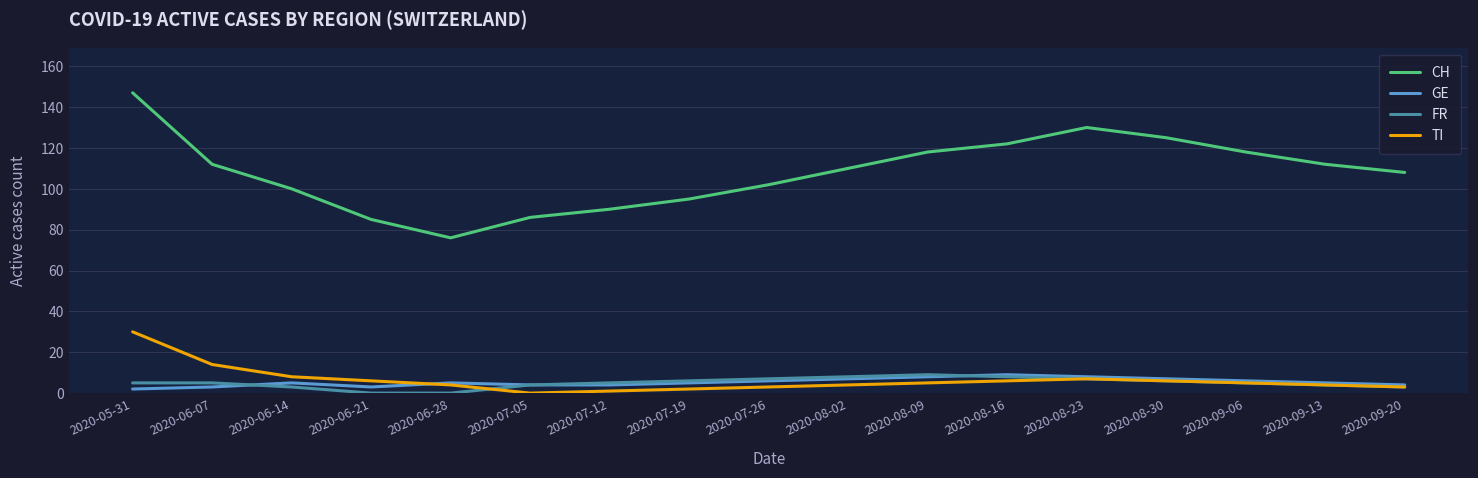

What is the difference between the maximum and minimum values in the TI series?

30